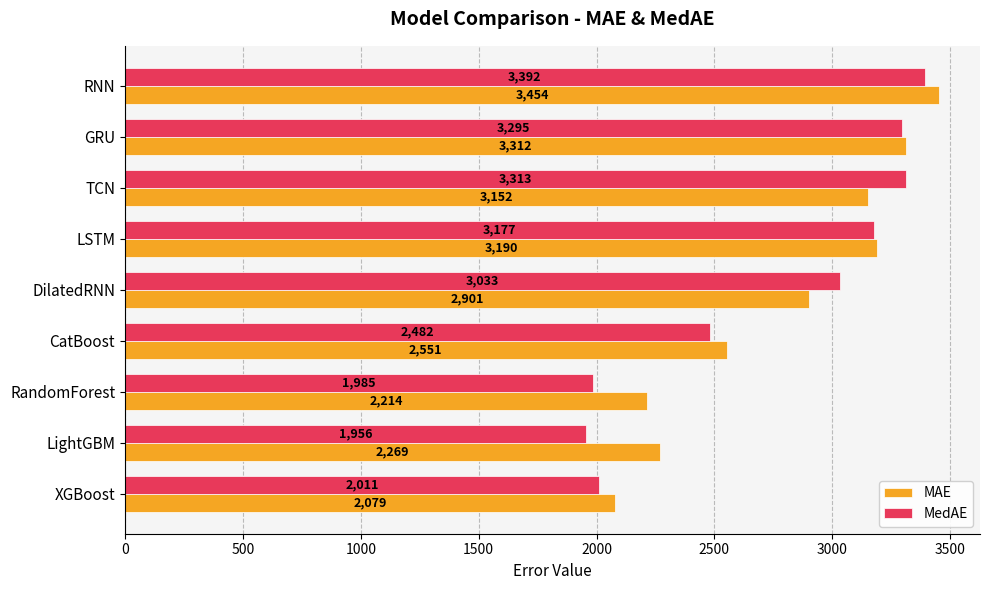

Where is MedAE nearest to the value 2674?

CatBoost